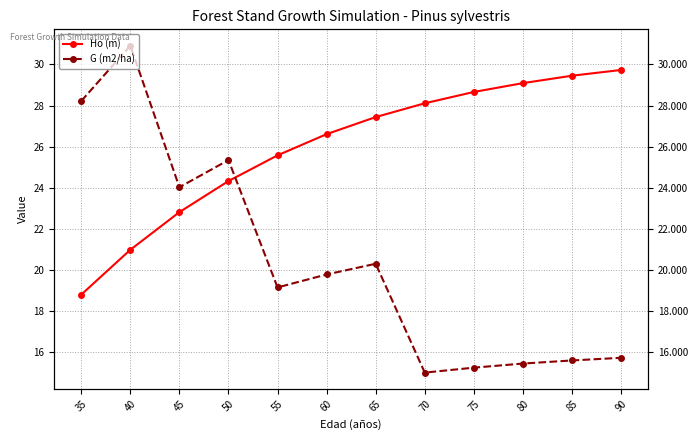

List the series in order of their peak value, lowest first.

Ho (m), G (m2/ha)